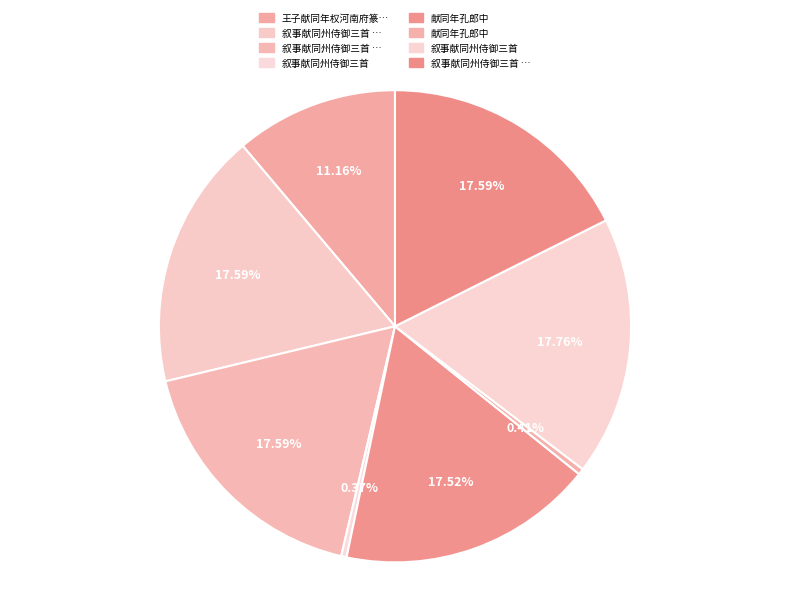

How many segments does this pie chart have?

8